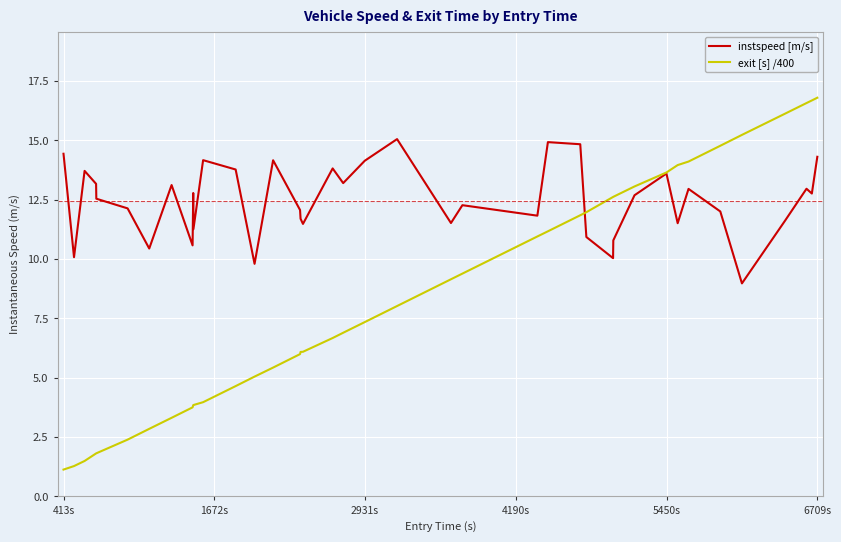

True or false: instspeed [m/s] and exit [s] /400 cross at least once.

True